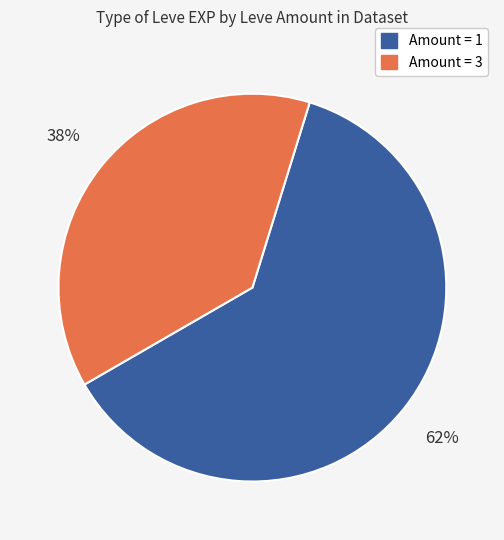

Is there any slice that represents more than half of the pie?

Yes